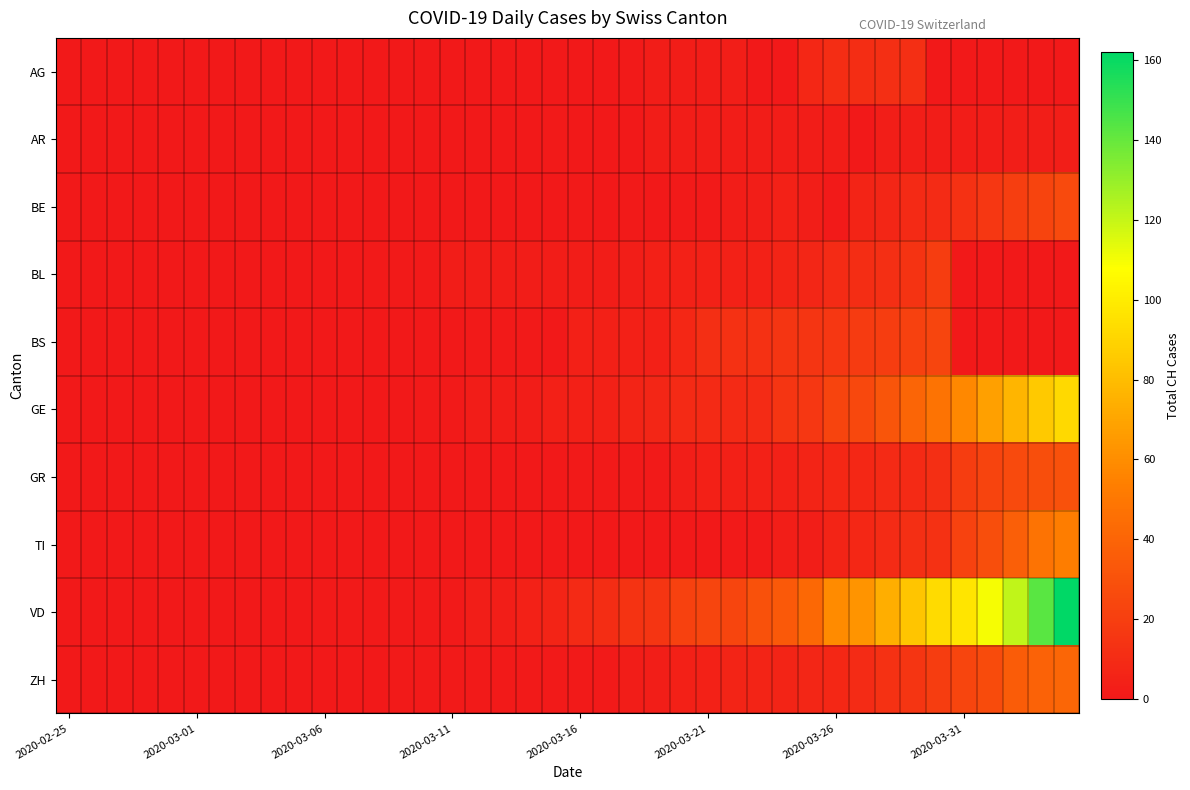

Rank the series by their maximum value, from lowest to highest.

AR, AG, BL, BS, BE, GR, ZH, TI, GE, VD